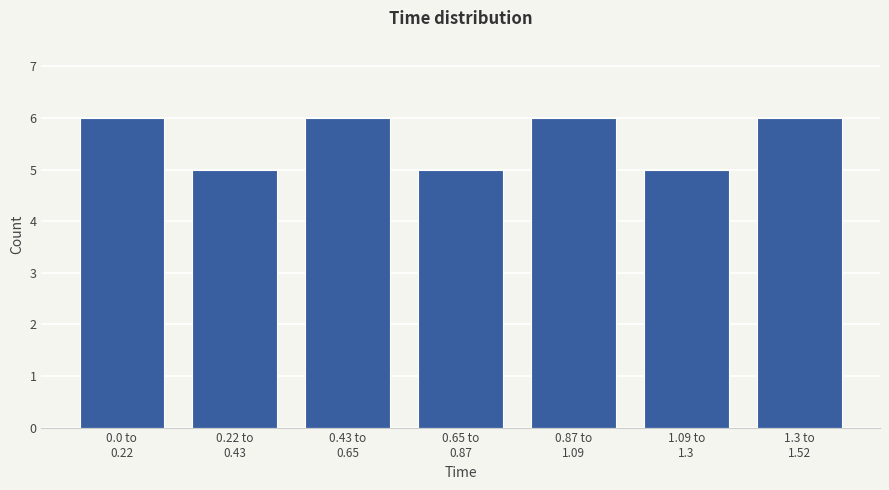

Reading left to right, transcribe all the data shown in this chart.

6	5	6	5	6	5	6